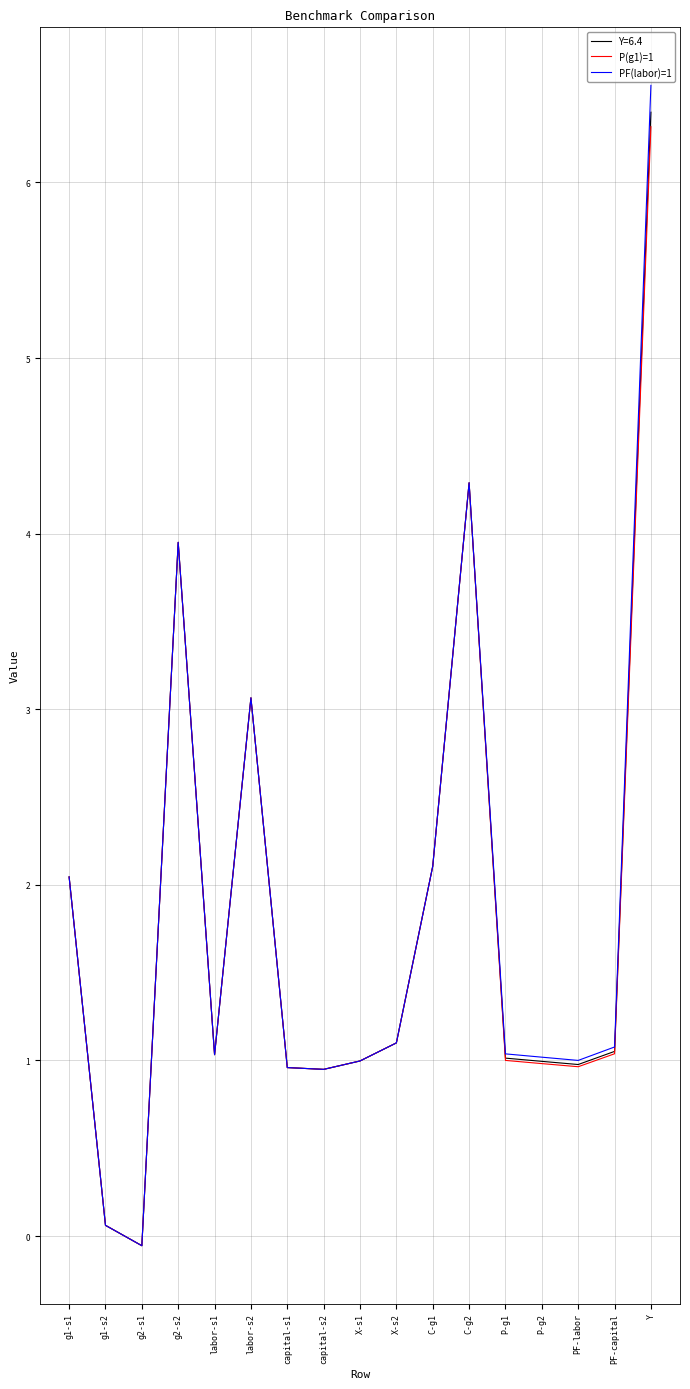

The value of Y=6.4 at X-s2 is 1.1. True or false?

True